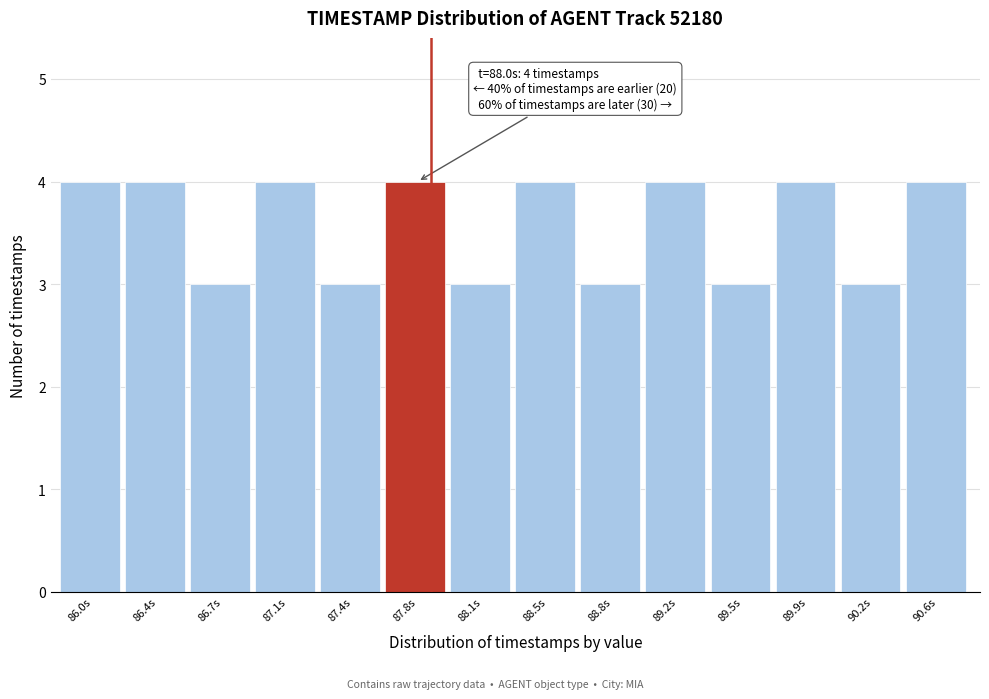

Reading left to right, list all the values displayed in this chart.

4	4	3	4	3	4	3	4	3	4	3	4	3	4